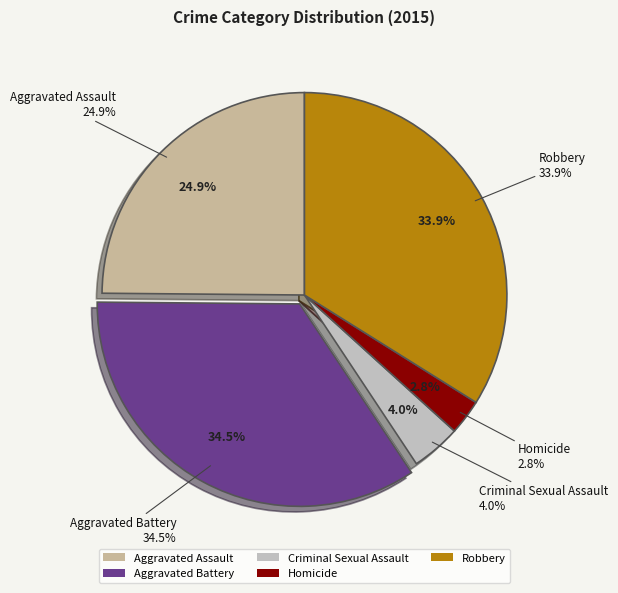

Which slice is the largest?

Aggravated Battery